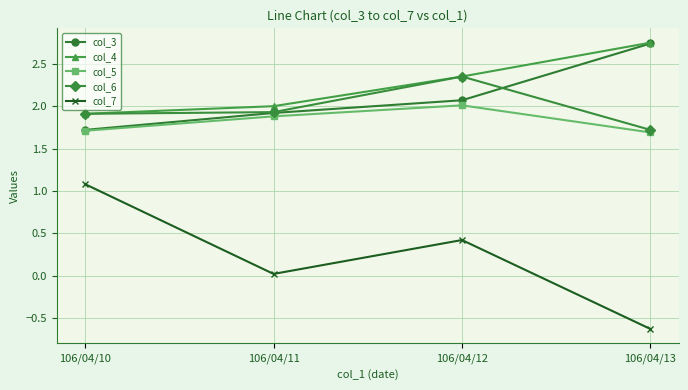

What is the value of the col_5 point at the 4th from the left?

1.7